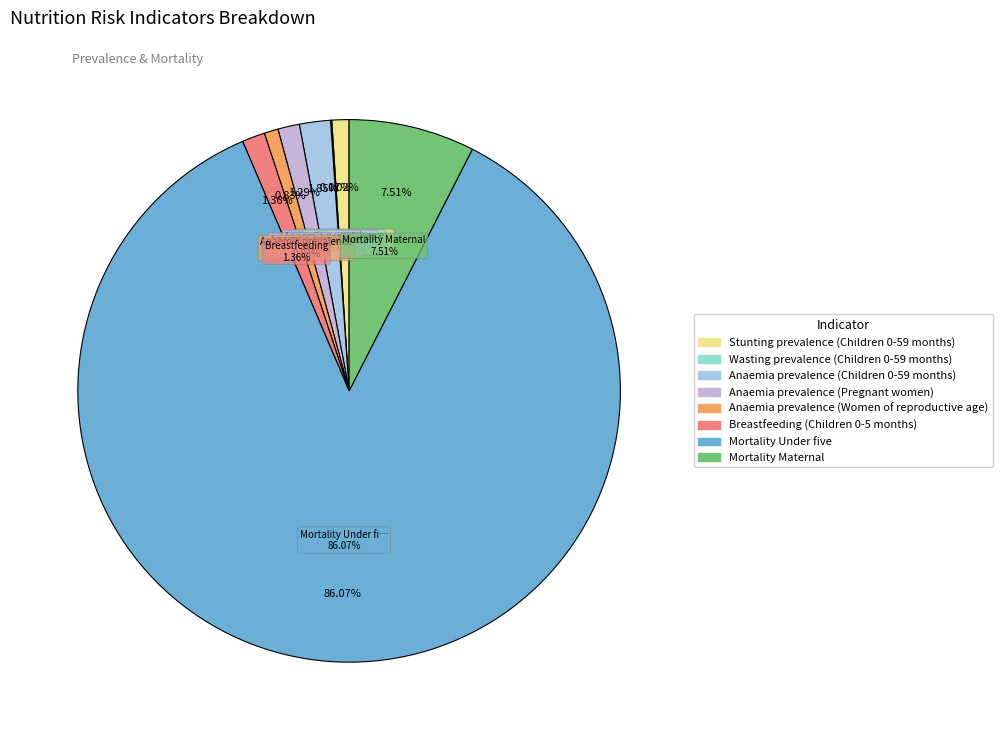

Which category accounts for the majority?

Mortality Under five